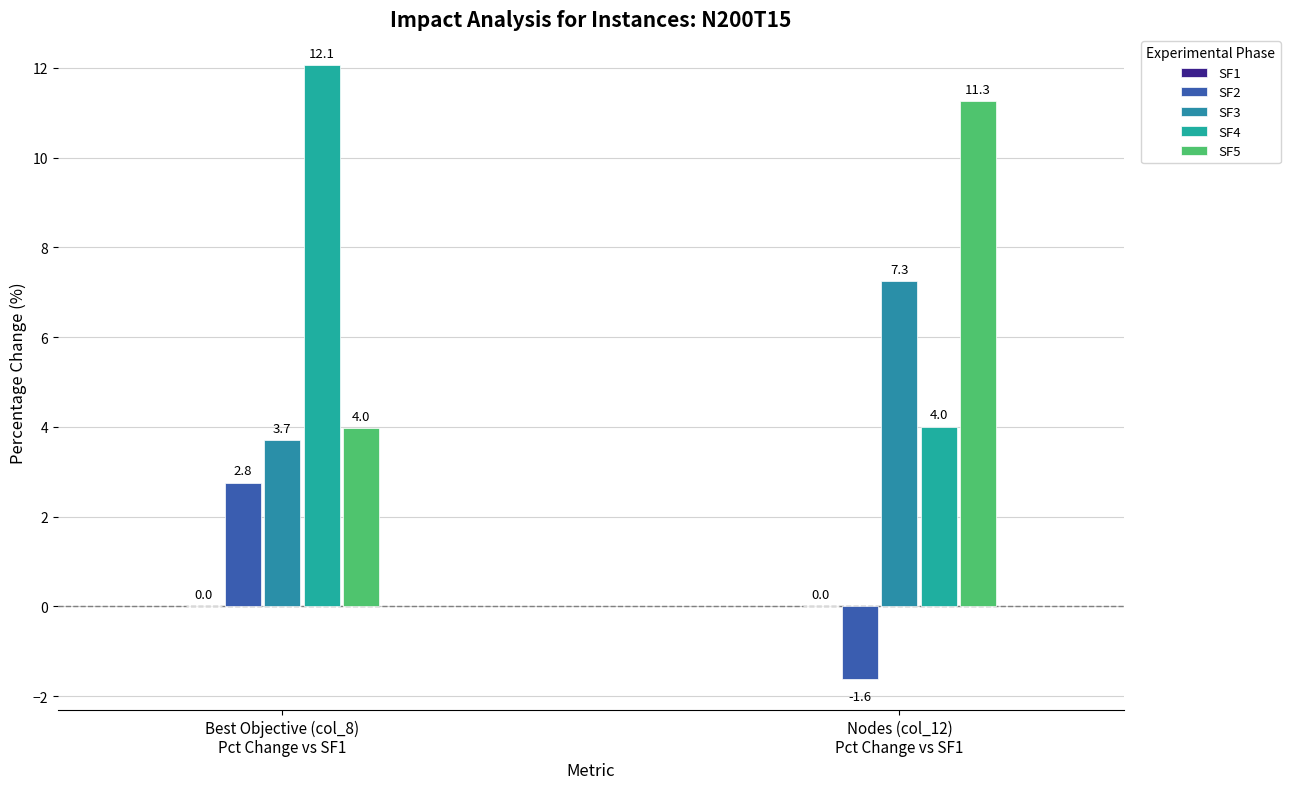

What is the value of the SF3 bar at the 1st from the left?

3.7